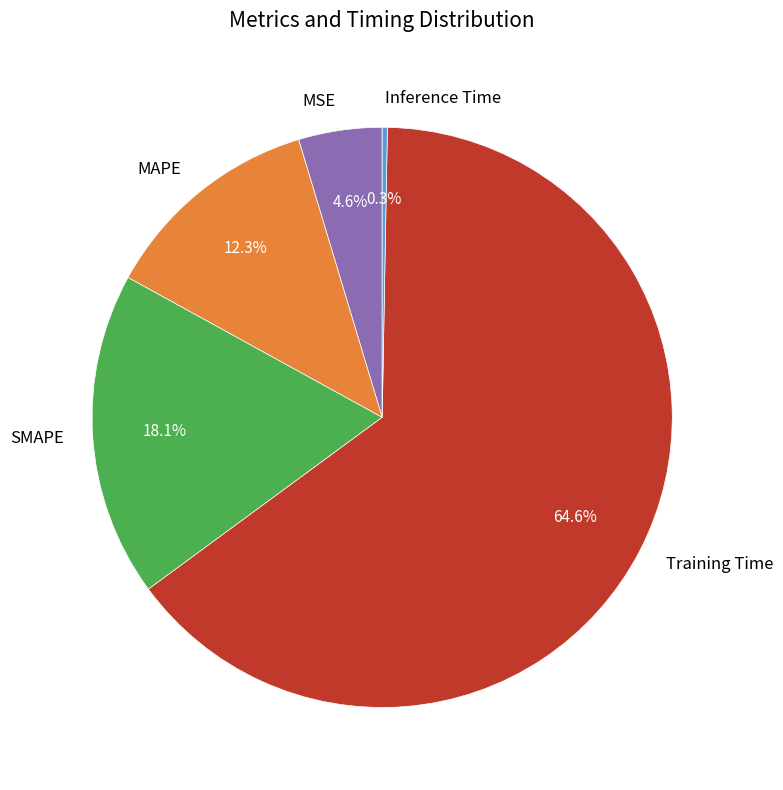

To the nearest percent, what is the difference between the largest and smallest slice percentages?

64%